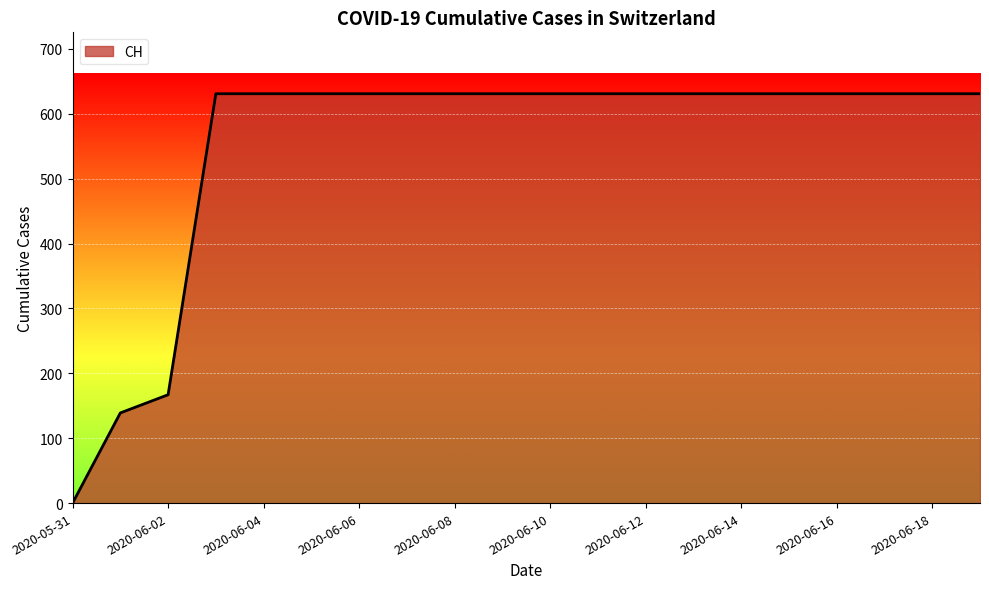

What is the maximum value shown in the chart?

631